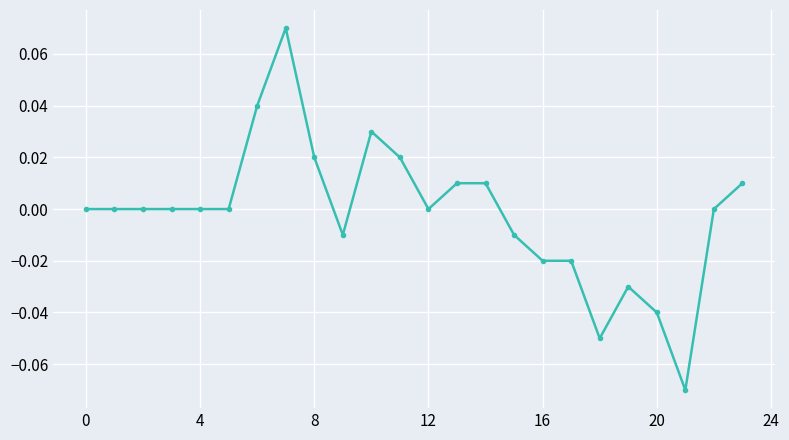

True or false: the data has more than 1 interior local peaks.

True